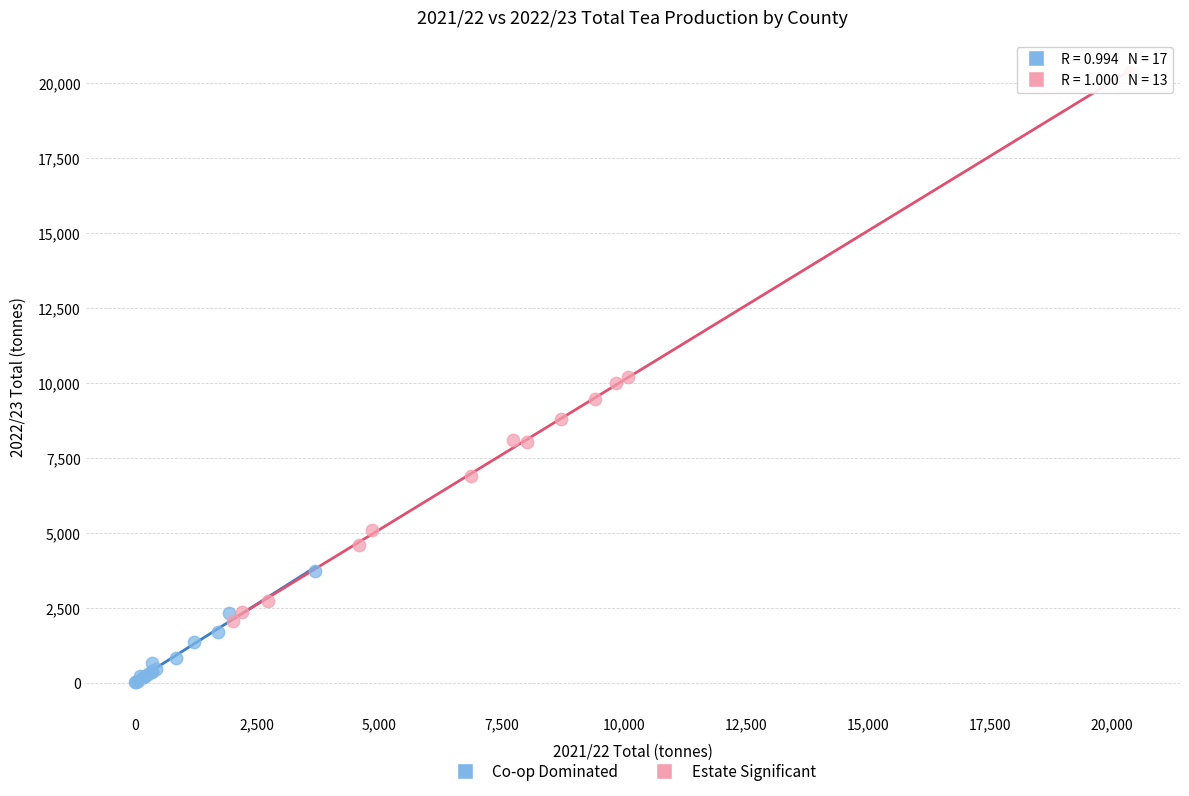

Which series reaches the maximum Y coordinate?

Estate Significant